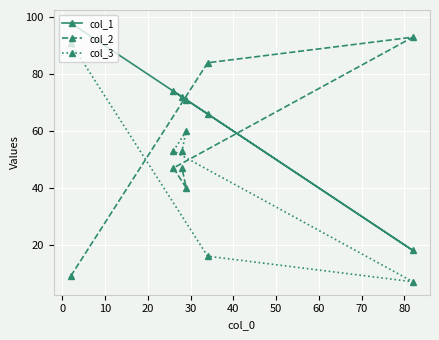

List the series in order of their overall mean, highest first.

col_1, col_2, col_3